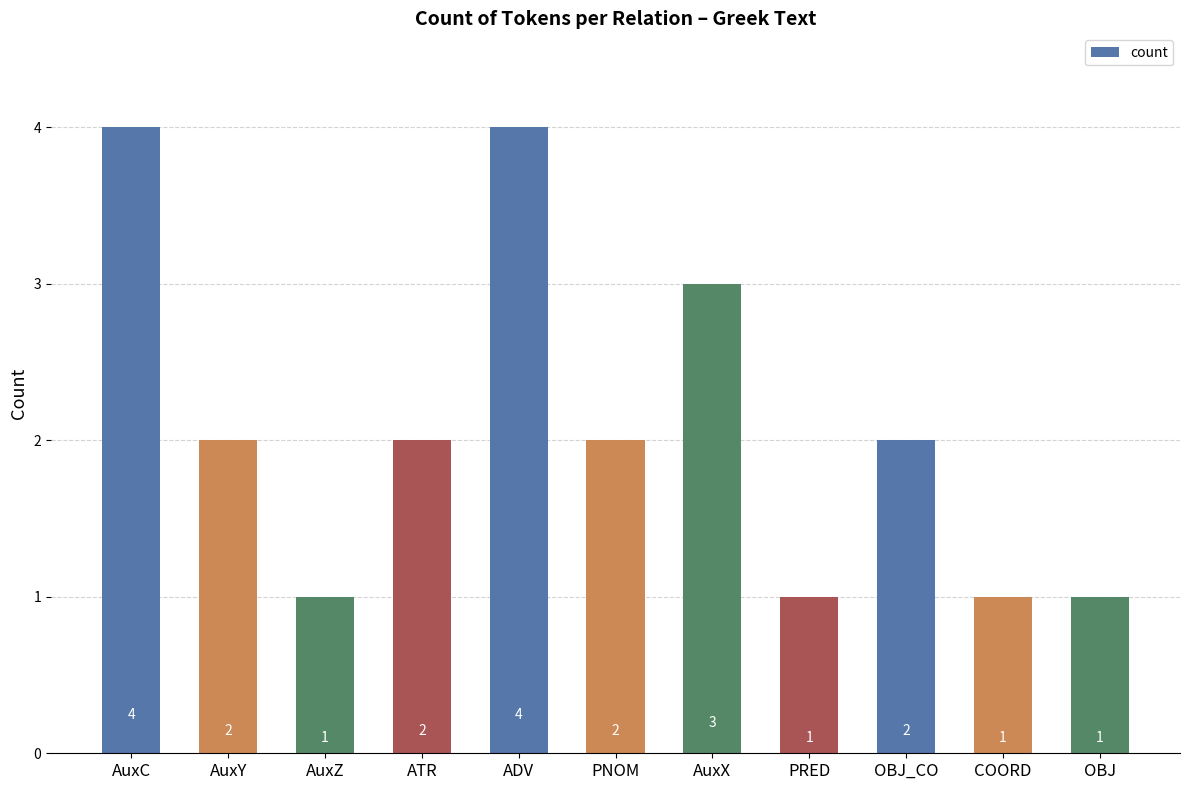

Reading left to right, what are all the values shown in this chart?

AuxC=4	AuxY=2	AuxZ=1	ATR=2	ADV=4	PNOM=2	AuxX=3	PRED=1	OBJ_CO=2	COORD=1	OBJ=1